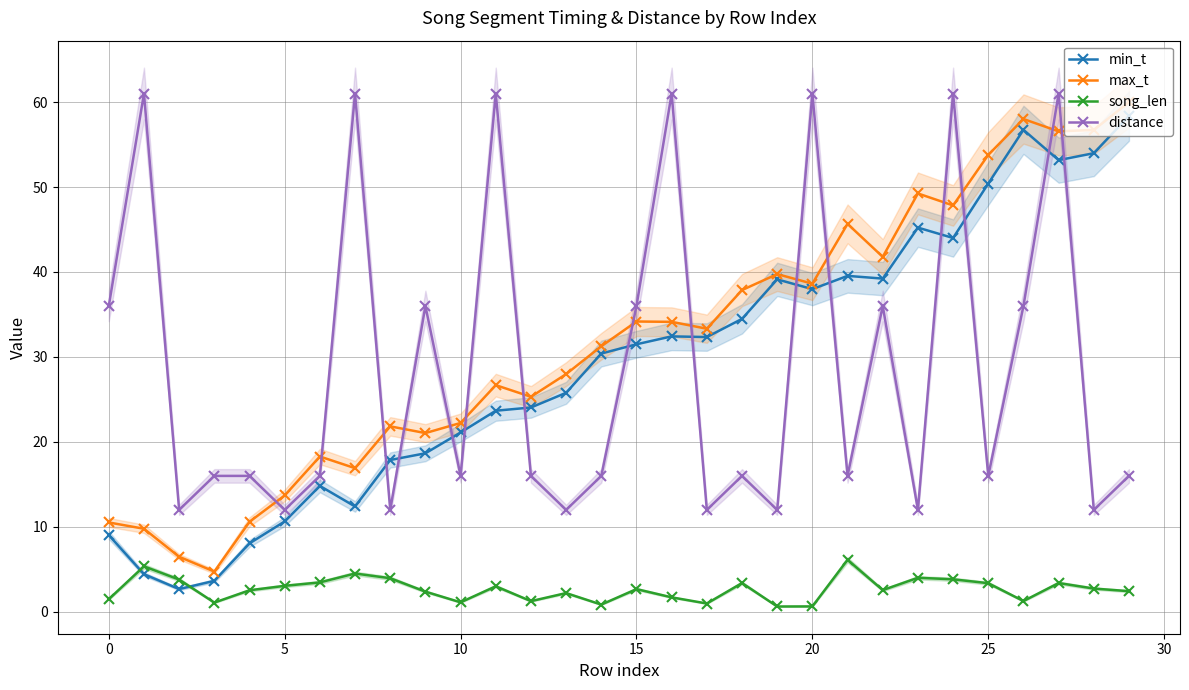

Which series has the largest total across all categories?

max_t